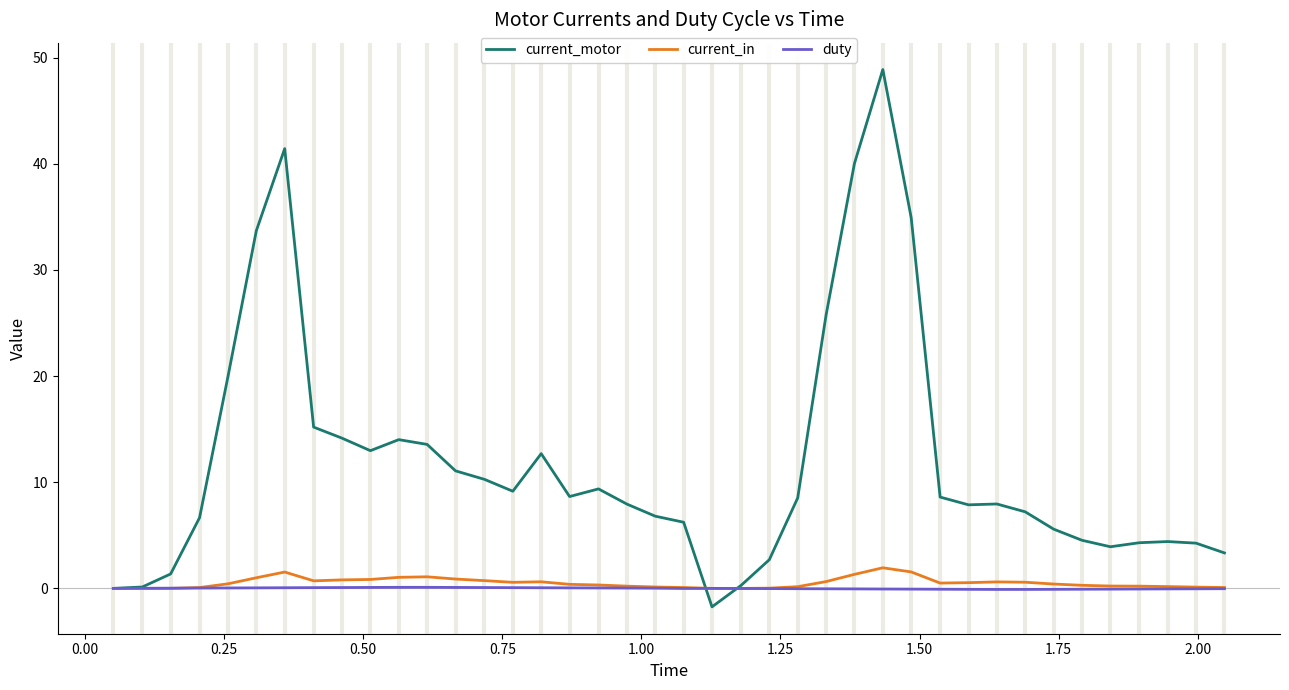

What is the minimum value shown in the chart?

-1.7